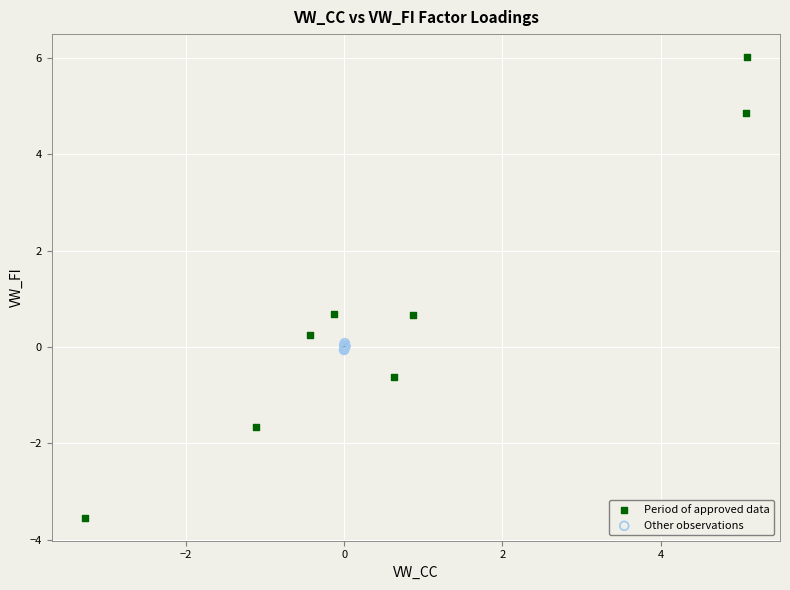

Which series contains the highest Y value?

Period of approved data